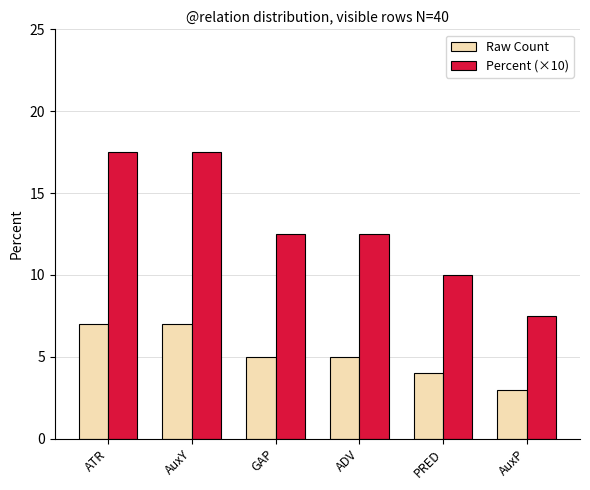

Reading left to right, extract all data points from this chart.

Raw Count: ATR=7.0	AuxY=7.0	GAP=5.0	ADV=5.0	PRED=4.0	AuxP=3.0
Percent (×10): ATR=17.5	AuxY=17.5	GAP=12.5	ADV=12.5	PRED=10.0	AuxP=7.5